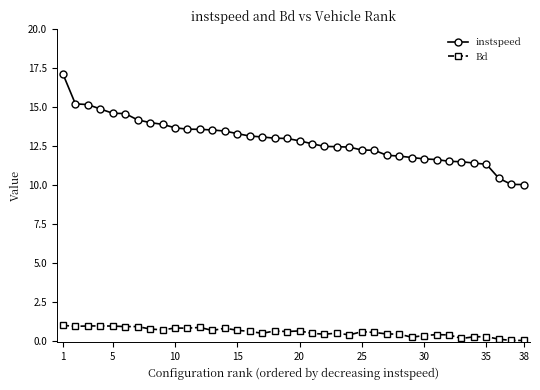

Is this an area chart (filled region under the line)?

No